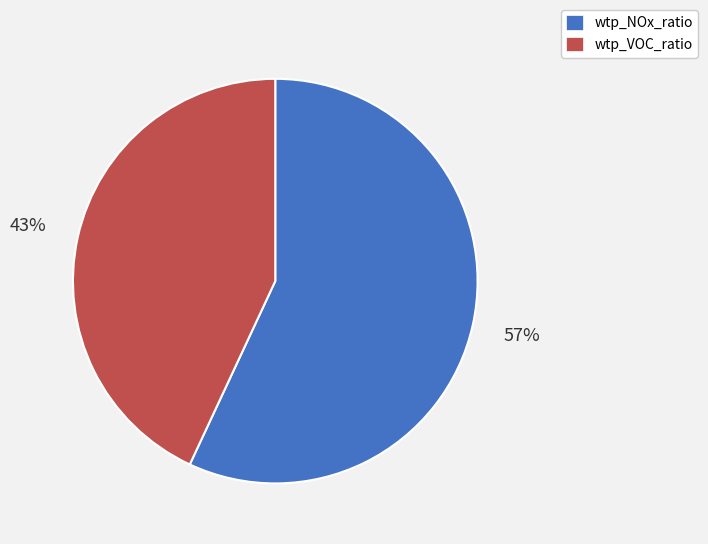

What percentage is the wtp_NOx_ratio slice, to the nearest percent?

57%